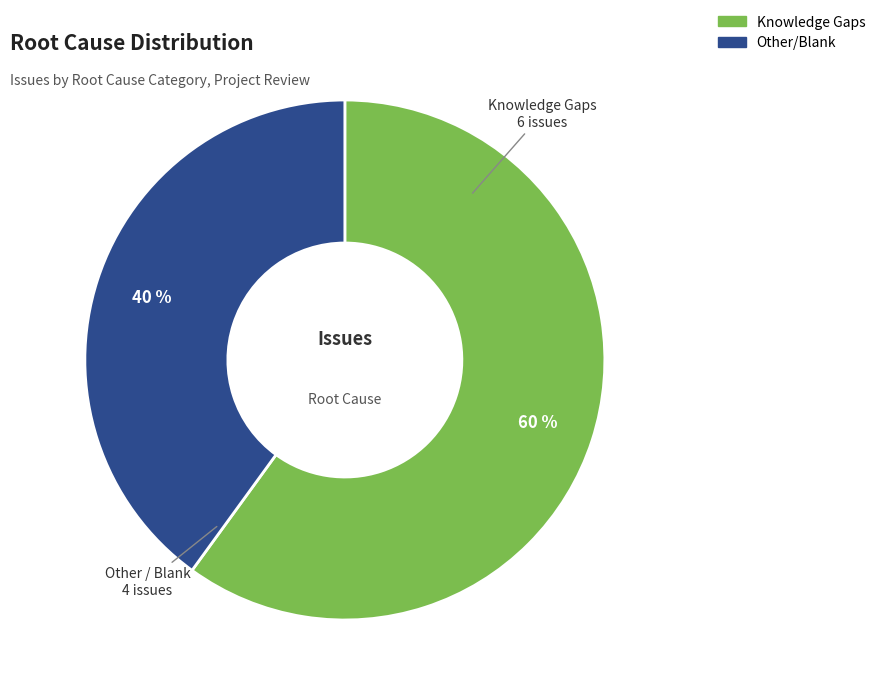

To the nearest percent, what is the difference between the largest and smallest slice percentages?

20%